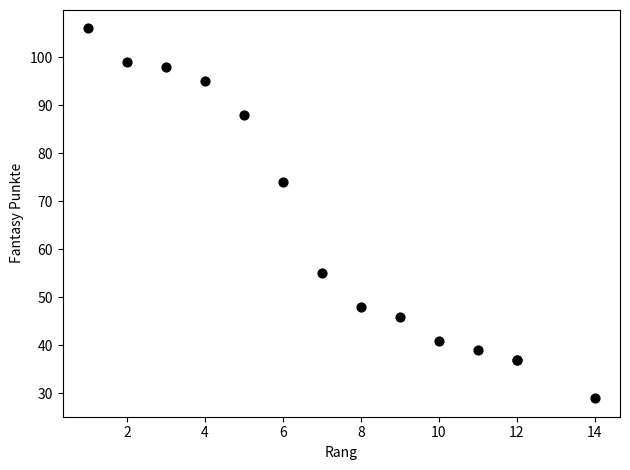

What Y value in the scatter plot is closest to 67?

74